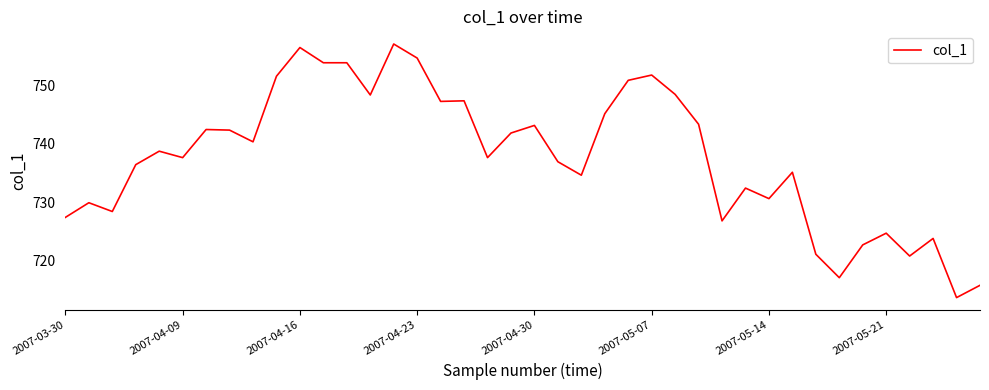

What is the minimum value shown in the chart?

713.7